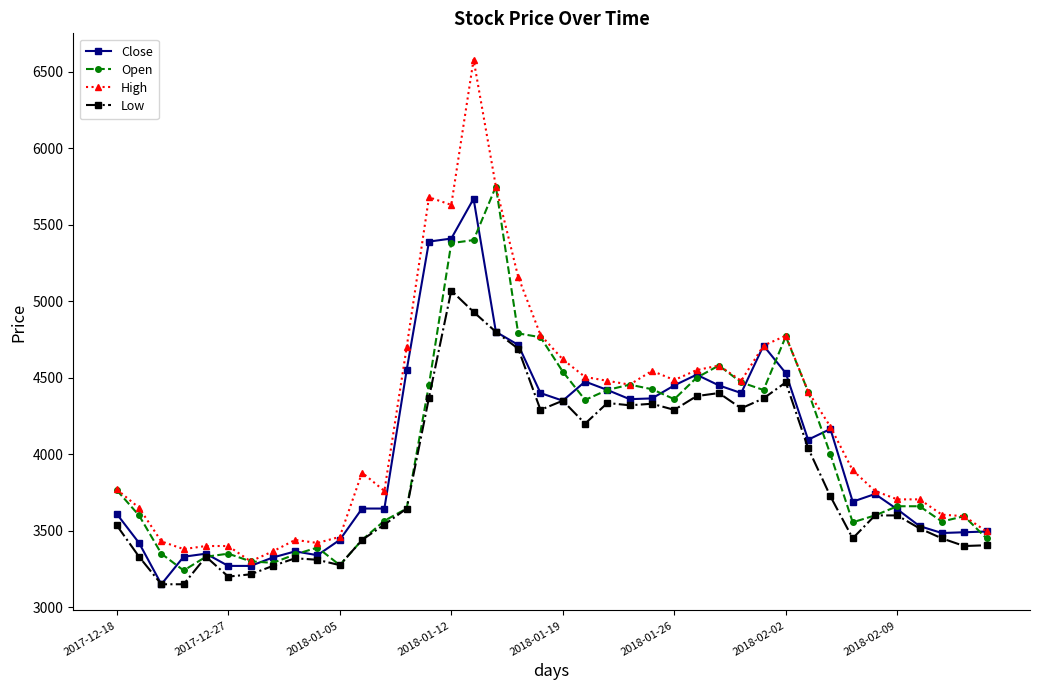

What is the smallest value displayed?

3150